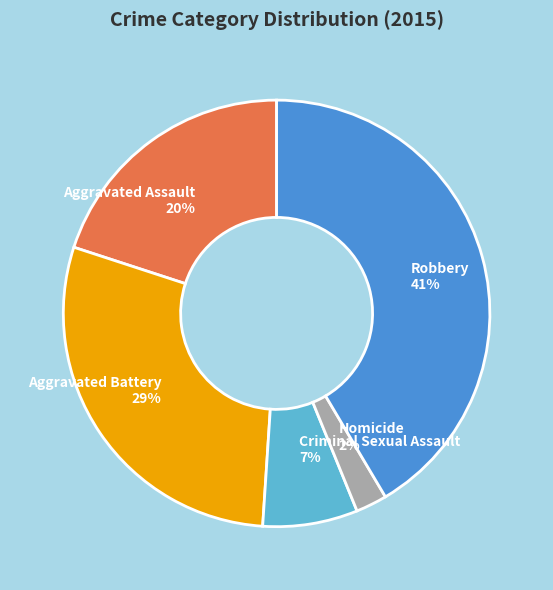

Does Aggravated Battery represent more than half of the total?

No